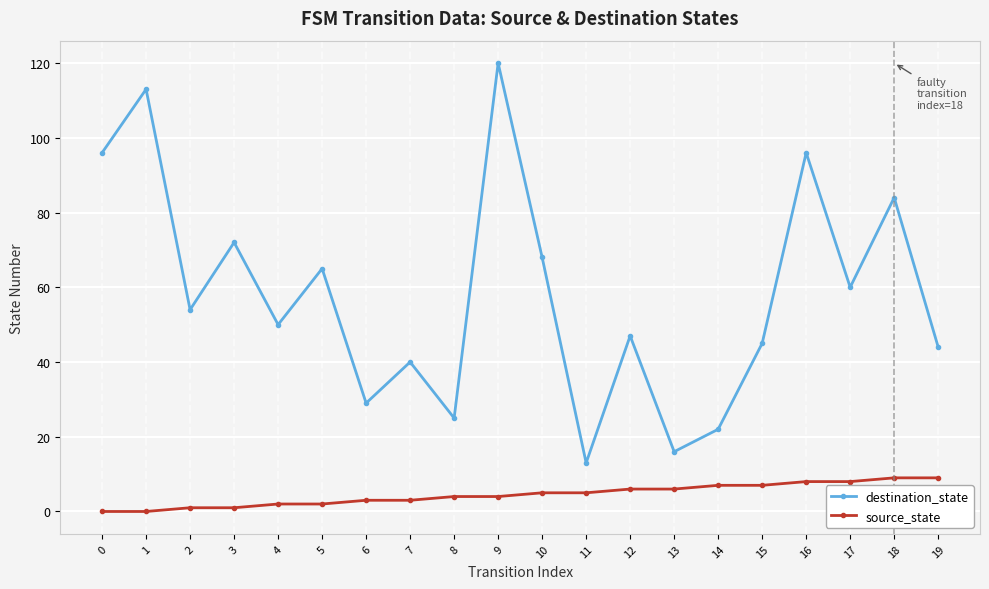

What is the difference between the second highest and minimum values in the destination_state series?

100